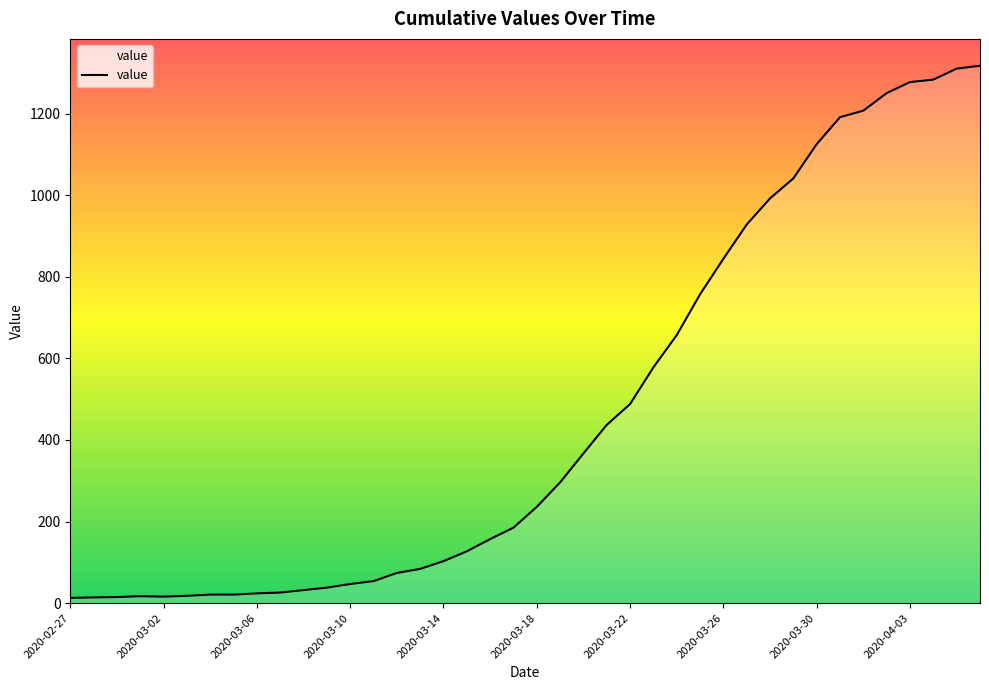

What is the greatest value displayed?

1317